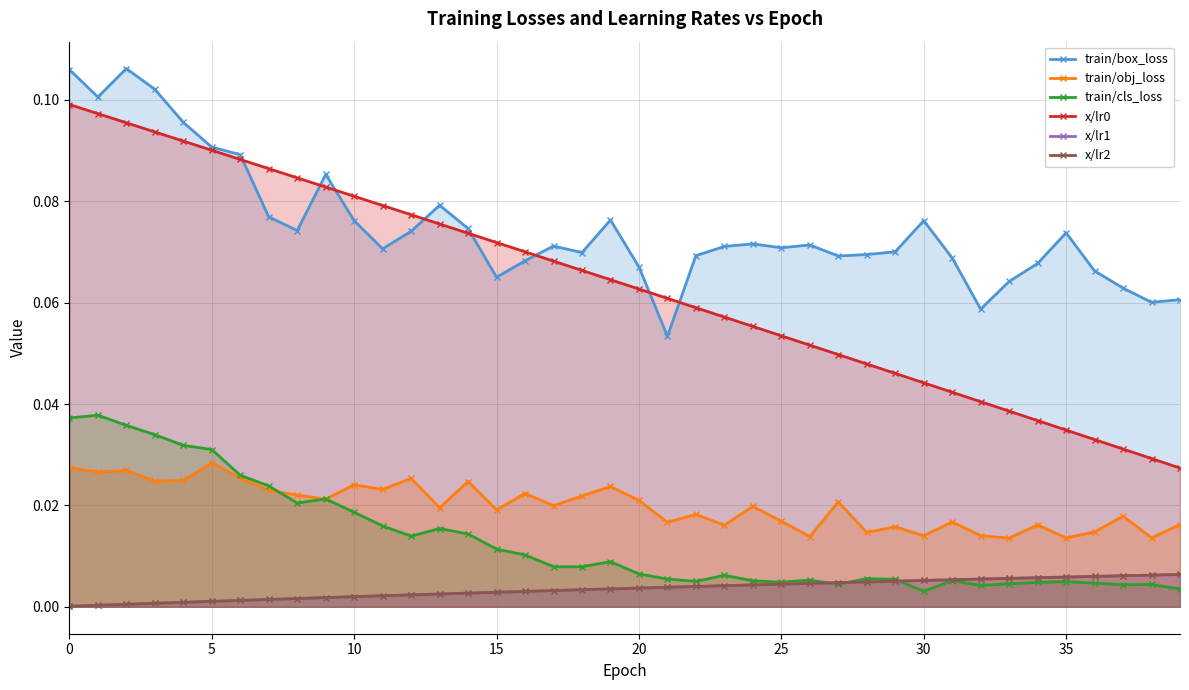

Rank the series at 35 from highest to lowest value.

x/lr0, train/box_loss, train/cls_loss, train/obj_loss, x/lr1, x/lr2